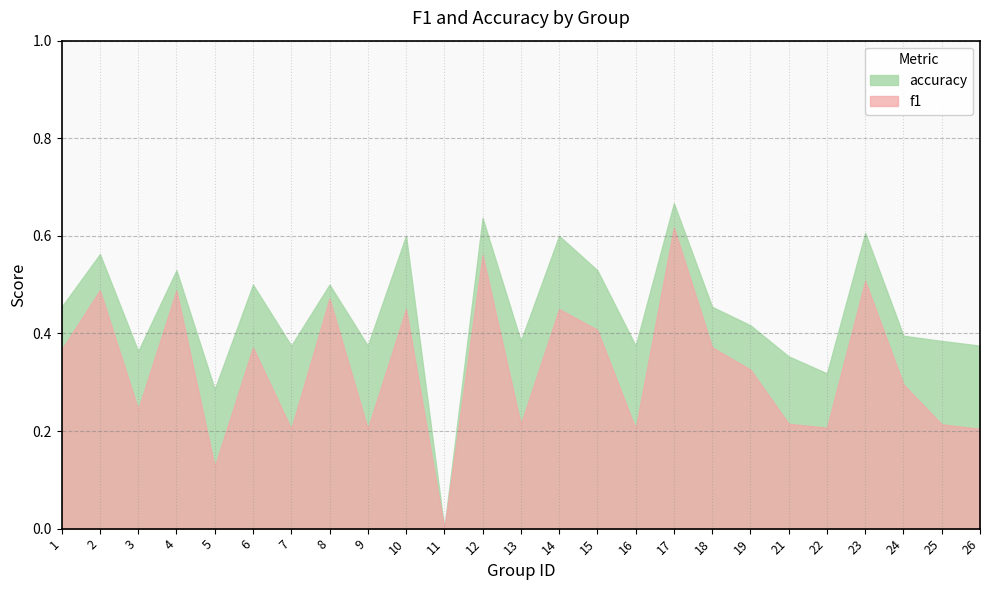

What are all the series names shown in the legend?

f1, accuracy